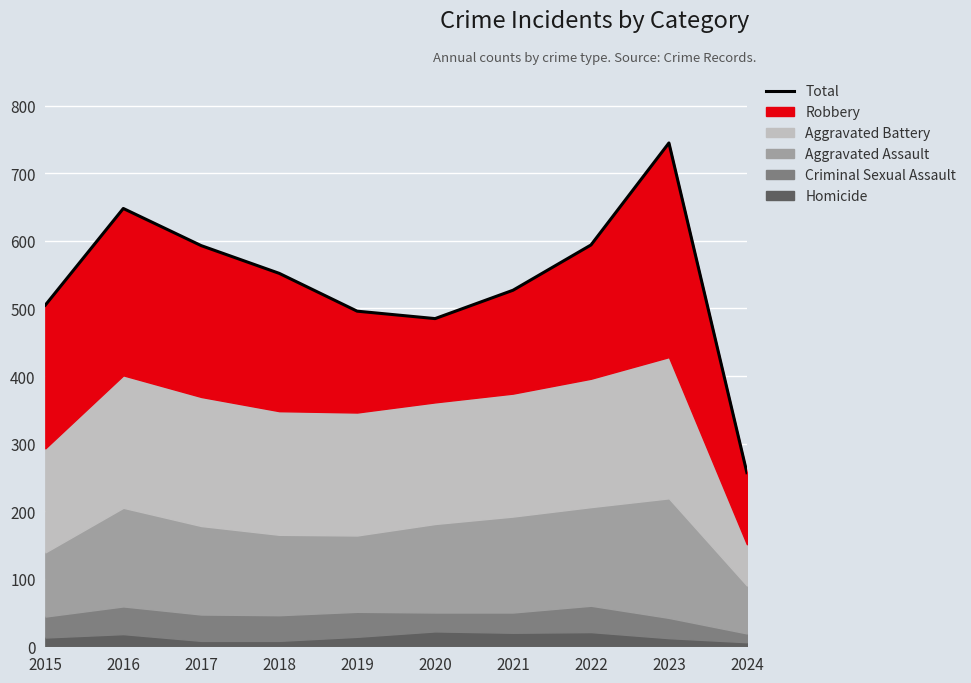

Rank the categories by value from highest to lowest.

2023, 2016, 2022, 2017, 2018, 2021, 2015, 2019, 2020, 2024